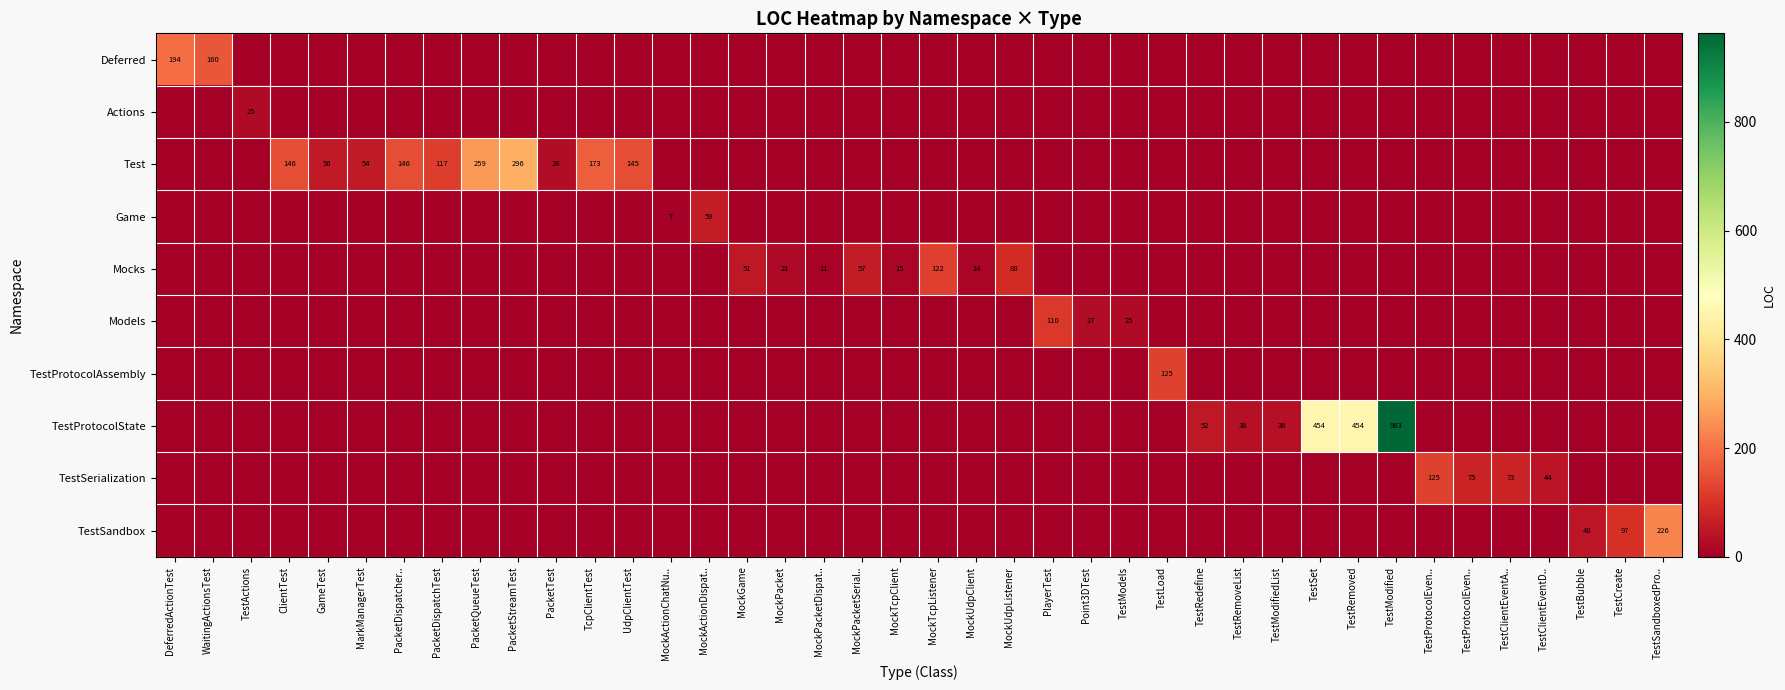

Which series has the largest range (max minus min)?

TestProtocolState